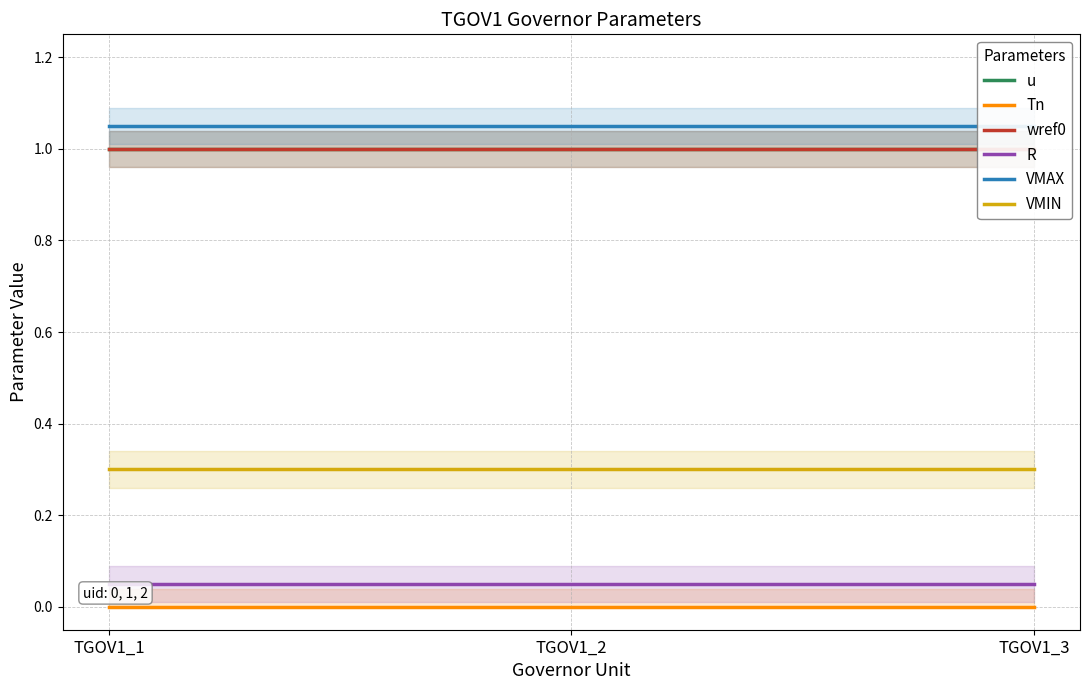

What is the minimum value for VMIN?

0.3